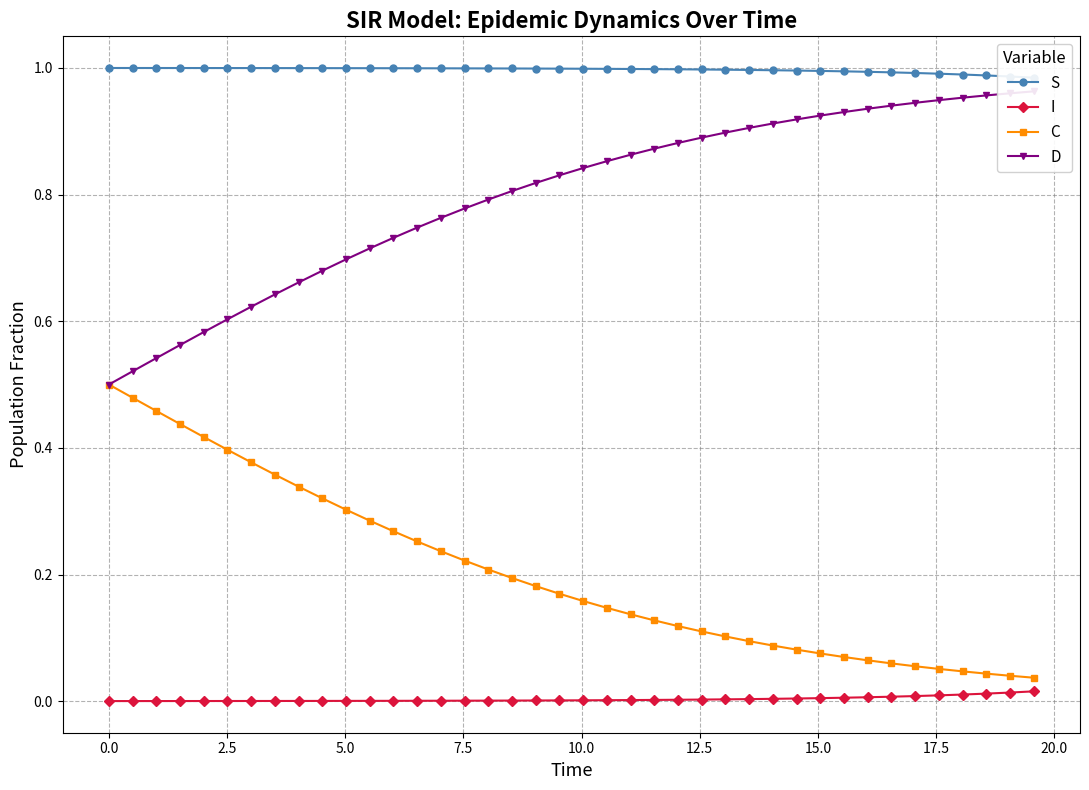

True or false: C has more than 2 interior local peaks.

False